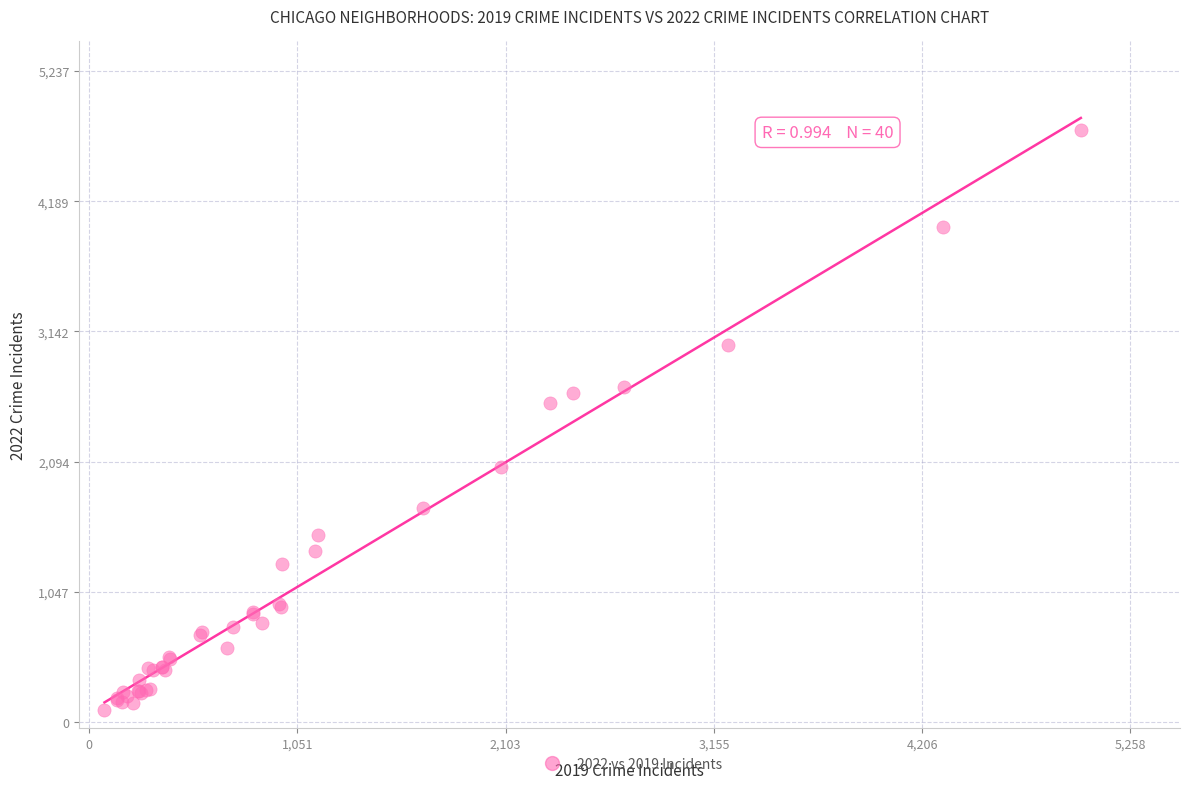

What Y value in the scatter plot is closest to 2430?

2566